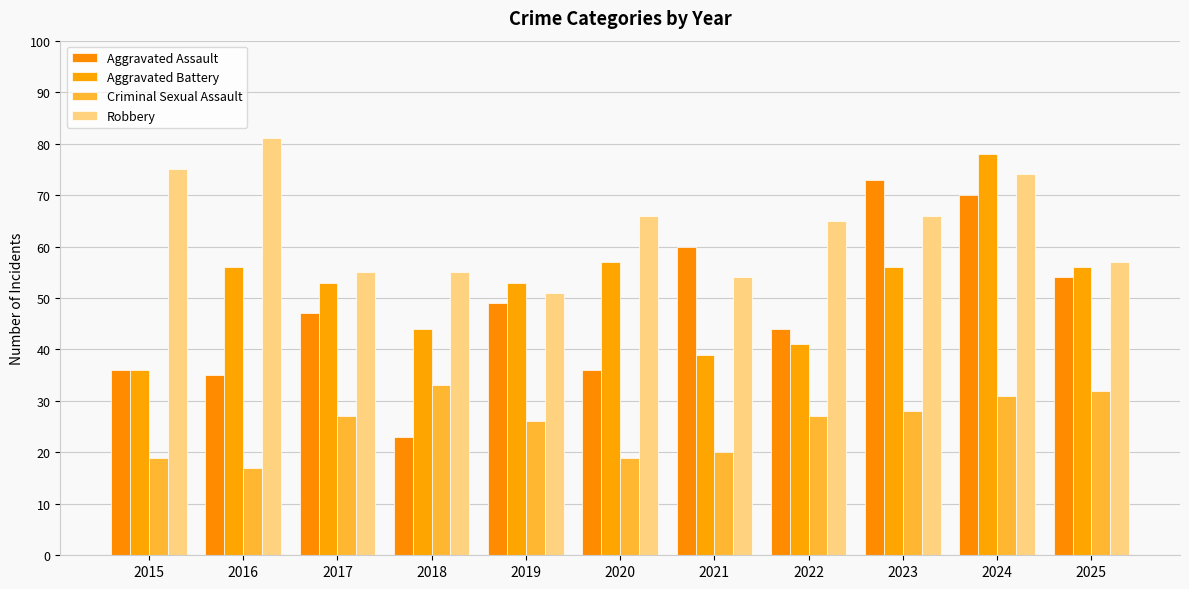

List the series in order of their peak value, highest first.

Robbery, Aggravated Battery, Aggravated Assault, Criminal Sexual Assault